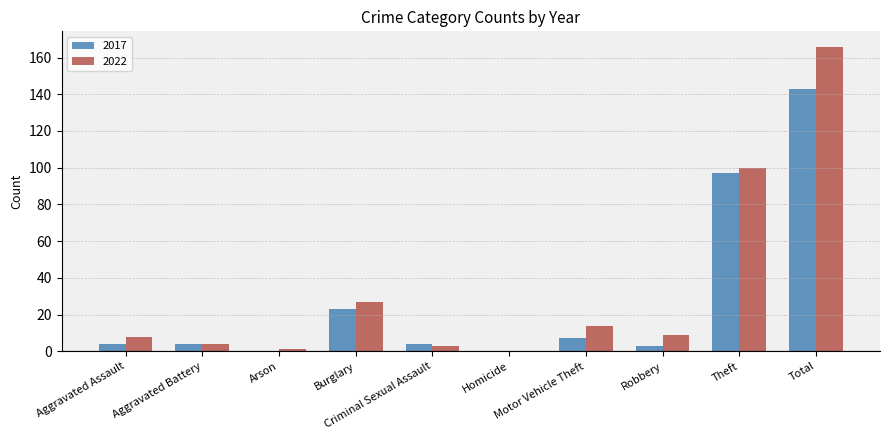

Between Aggravated Assault and Total, which series saw the biggest shift?

2022